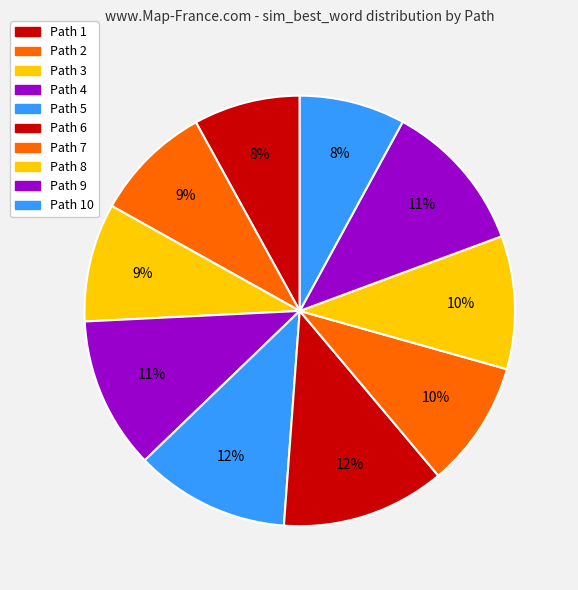

To the nearest percent, what percentage of the pie is Path 9?

11%